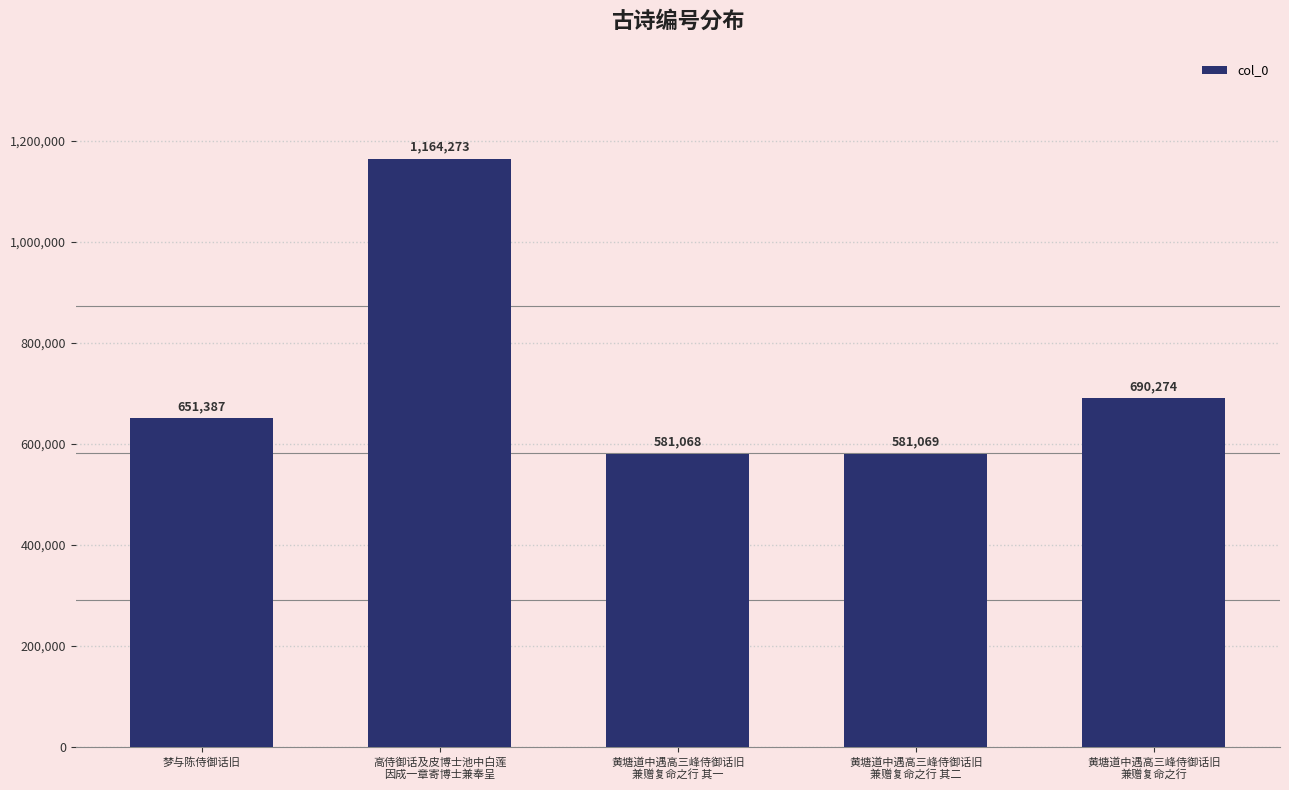

Rank the categories by value from lowest to highest.

黄塘道中遇高三峰侍御话旧
兼赠复命之行 其一, 黄塘道中遇高三峰侍御话旧
兼赠复命之行 其二, 梦与陈侍御话旧, 黄塘道中遇高三峰侍御话旧
兼赠复命之行, 高侍御话及皮博士池中白莲
因成一章寄博士兼奉呈